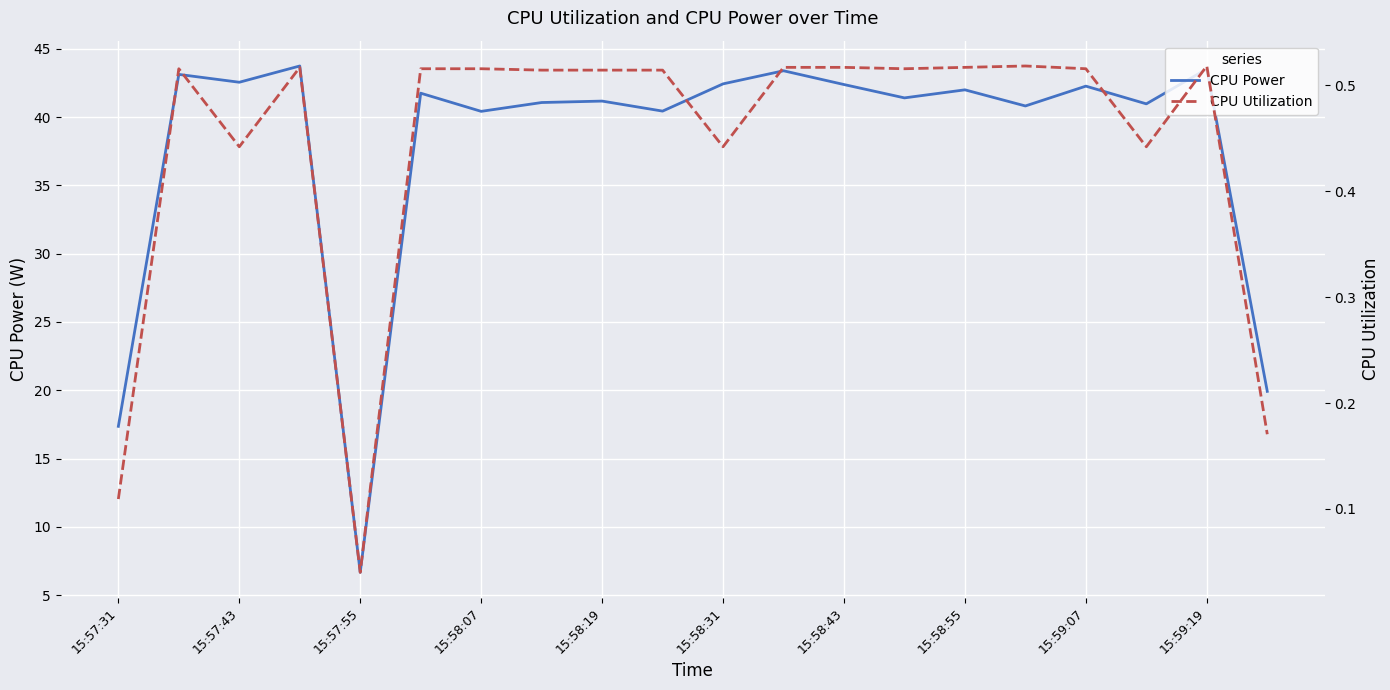

How many data points does each series have?

20